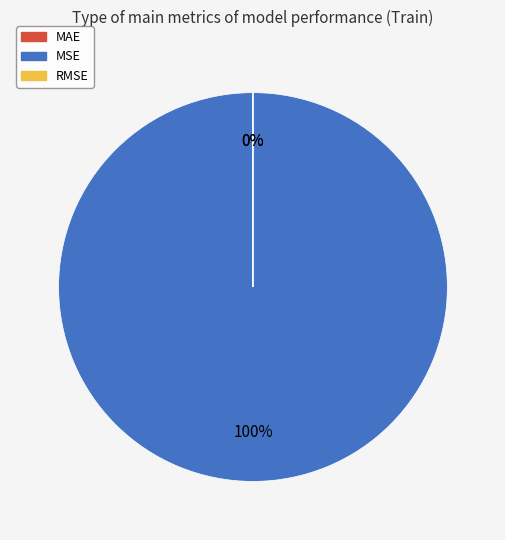

Combined, do MSE and MAE account for over 50%?

Yes